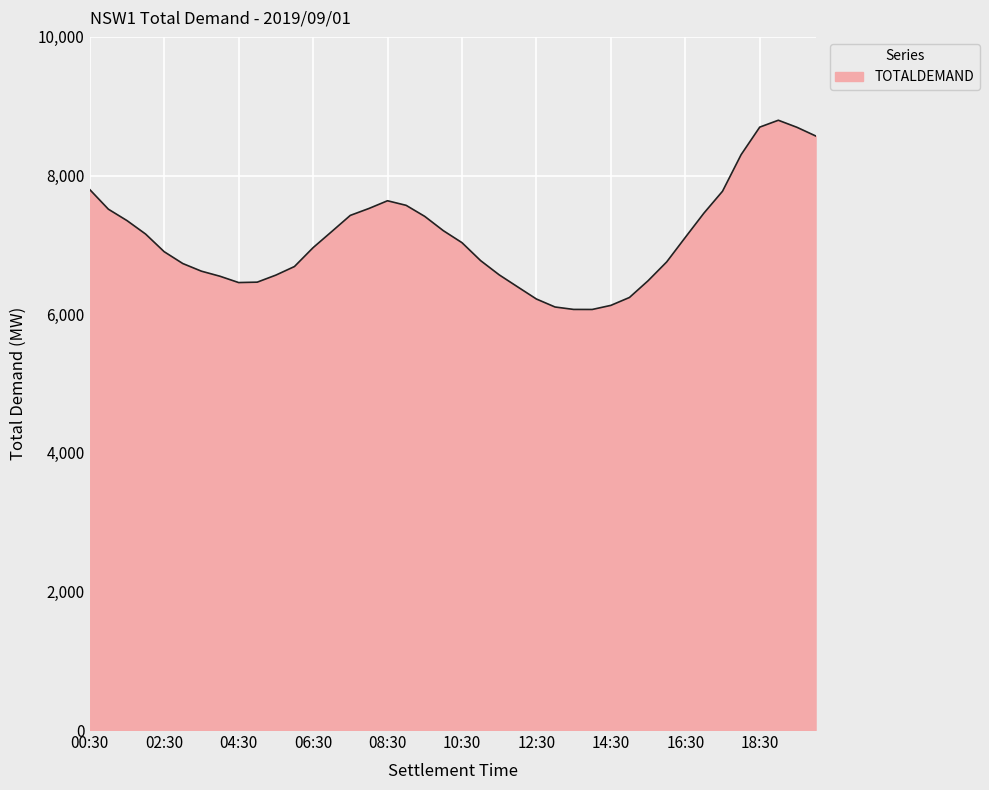

What is the greatest value displayed?

8797.4